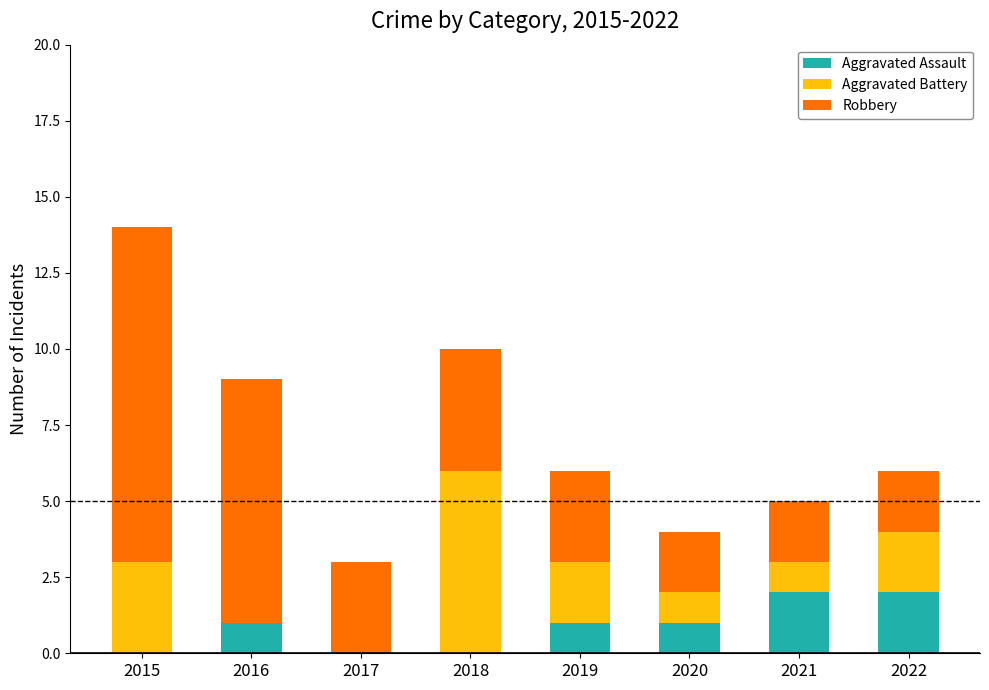

The value of Aggravated Assault at 2016 is 1. True or false?

True